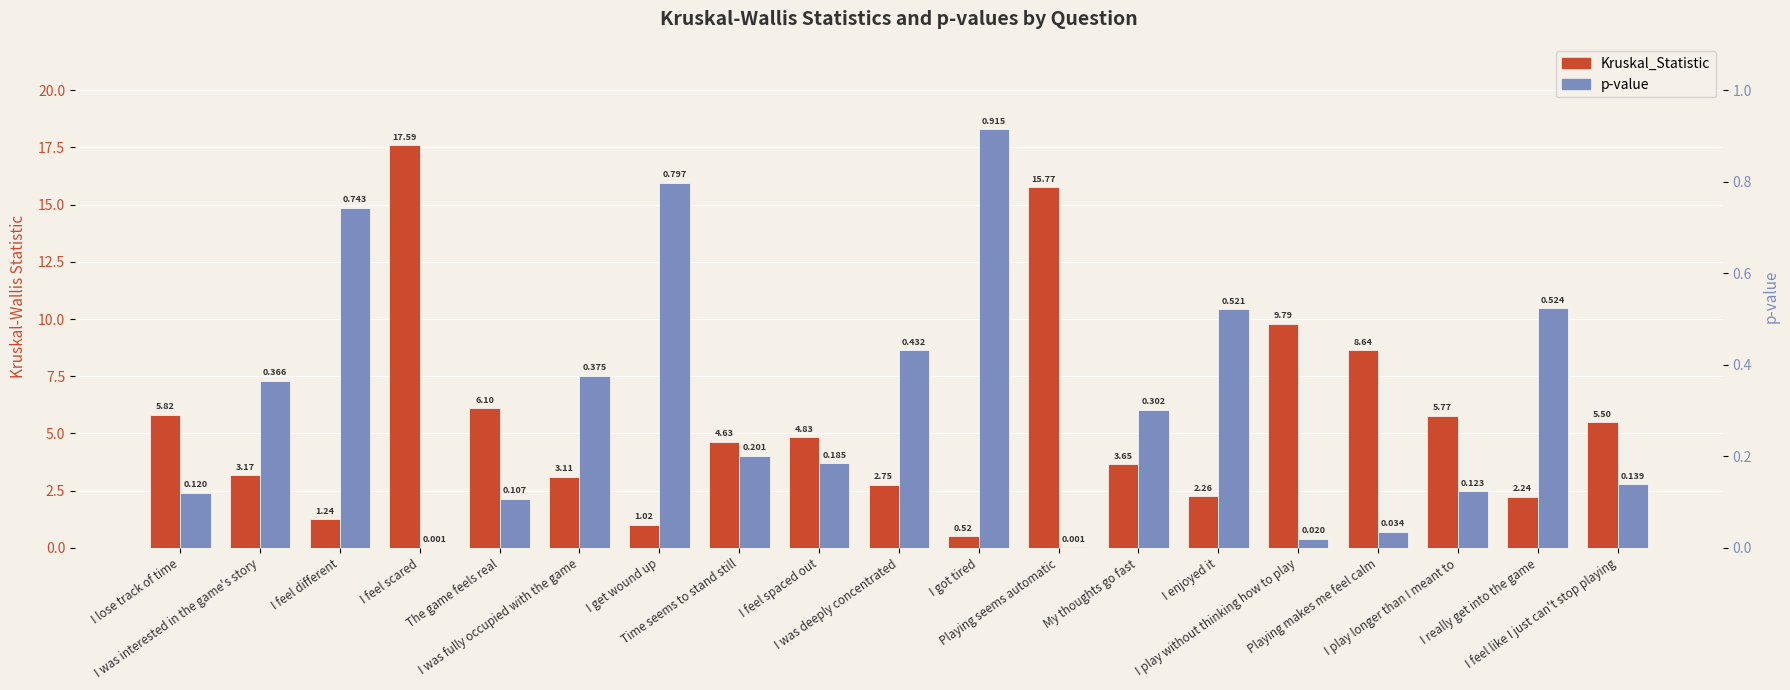

What position from the left is I get wound up?

7